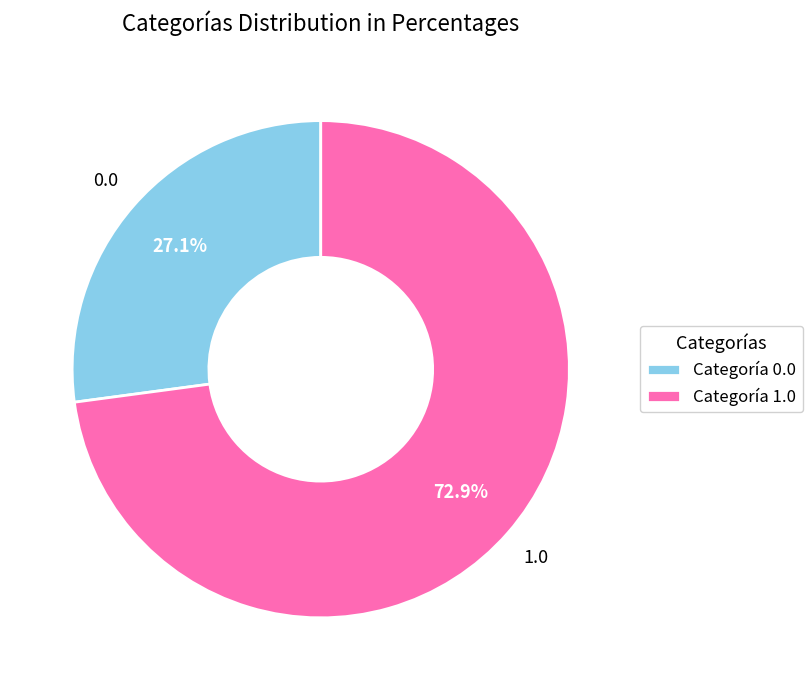

Which has a higher value, Categoría 0.0 or Categoría 1.0?

Categoría 1.0